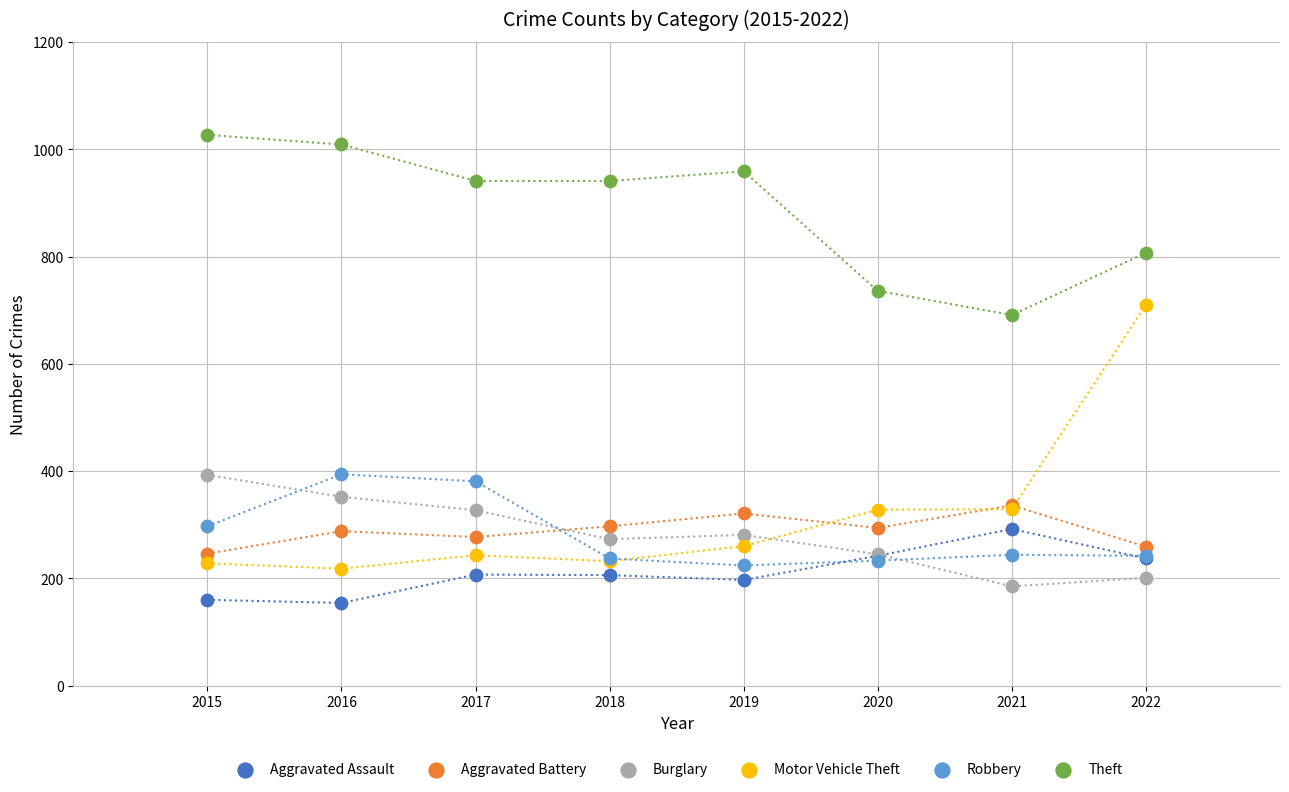

In the Theft series, what Y value is closest to 859?

807